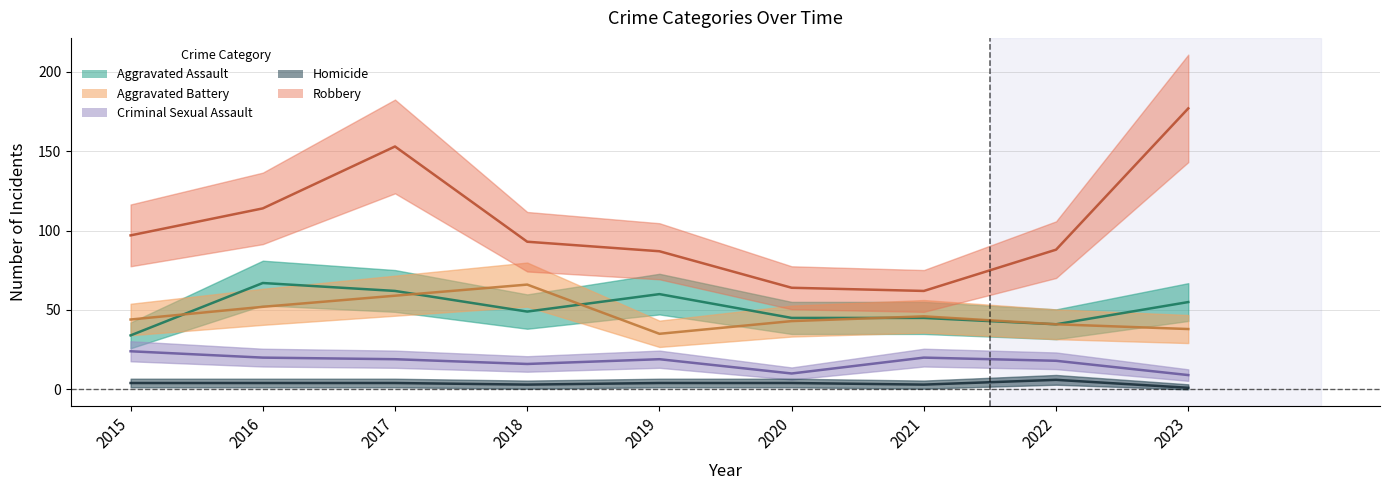

True or false: Aggravated Assault and Homicide cross at least once.

False